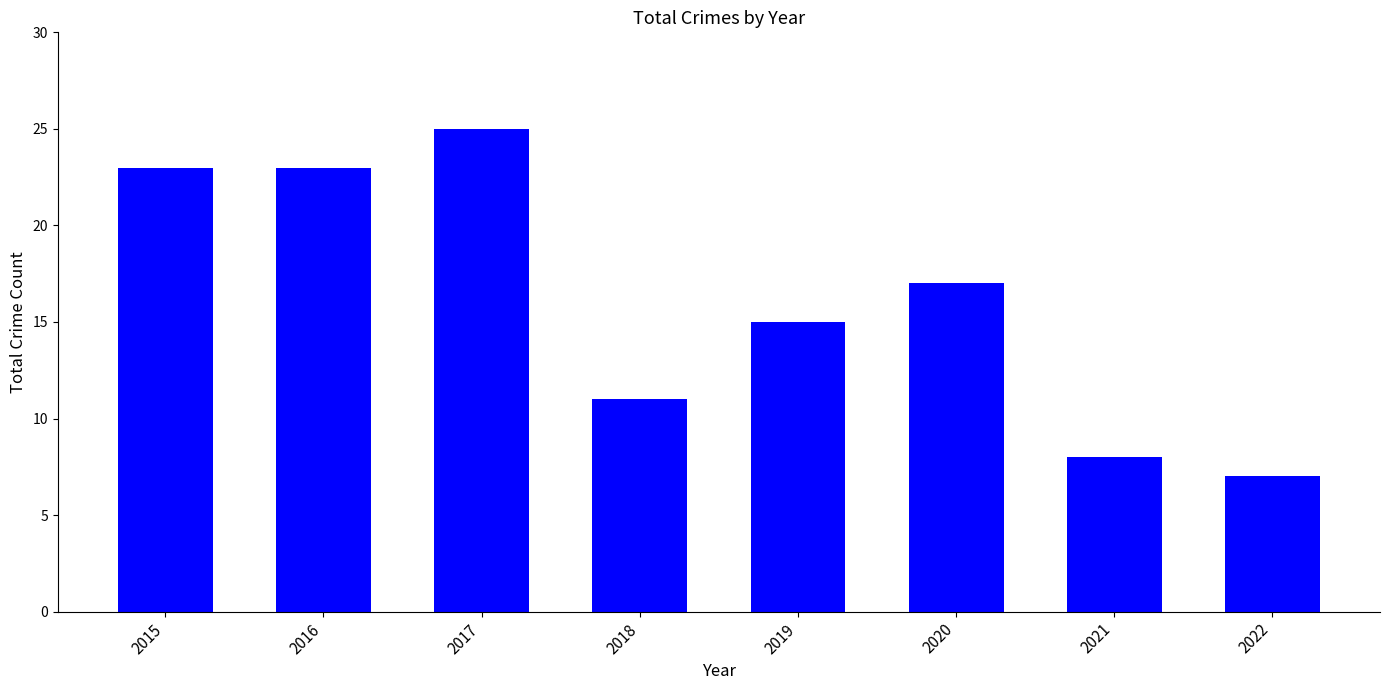

How many values are below 17?

4